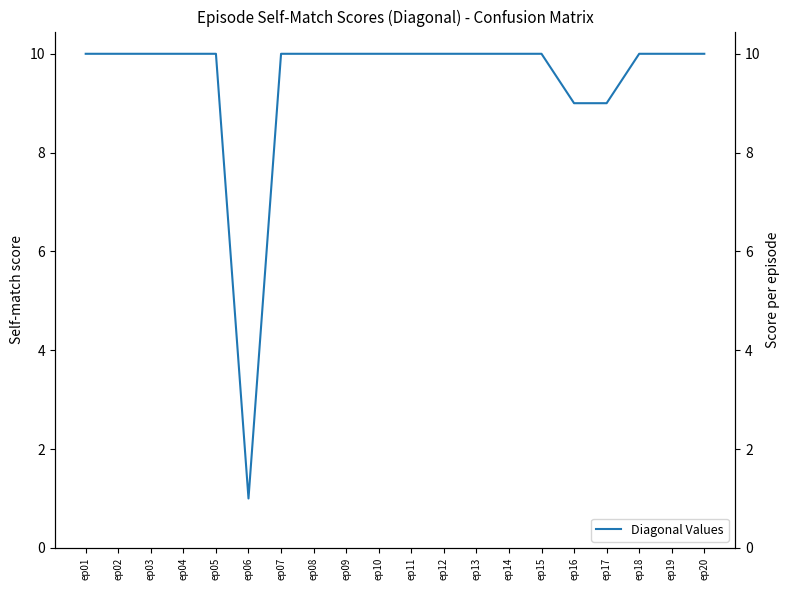

Rank the categories by value from highest to lowest.

ep01, ep02, ep03, ep04, ep05, ep07, ep08, ep09, ep10, ep11, ep12, ep13, ep14, ep15, ep18, ep19, ep20, ep16, ep17, ep06